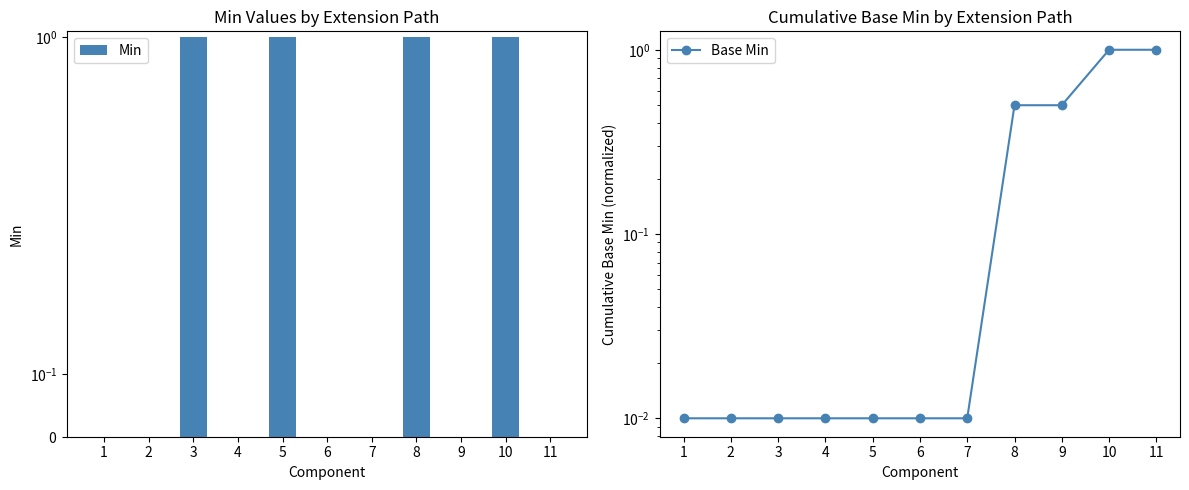

Is it true that Base Min equals 1.0 at 11?

True